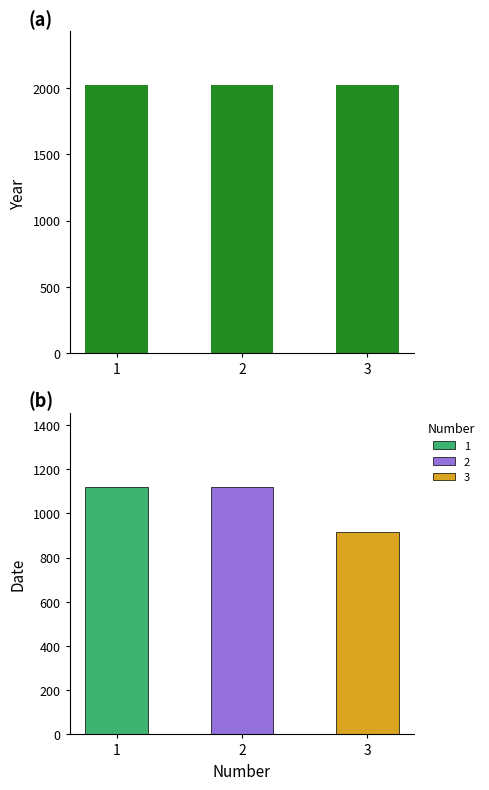

Does the chart contain stacked bars?

No